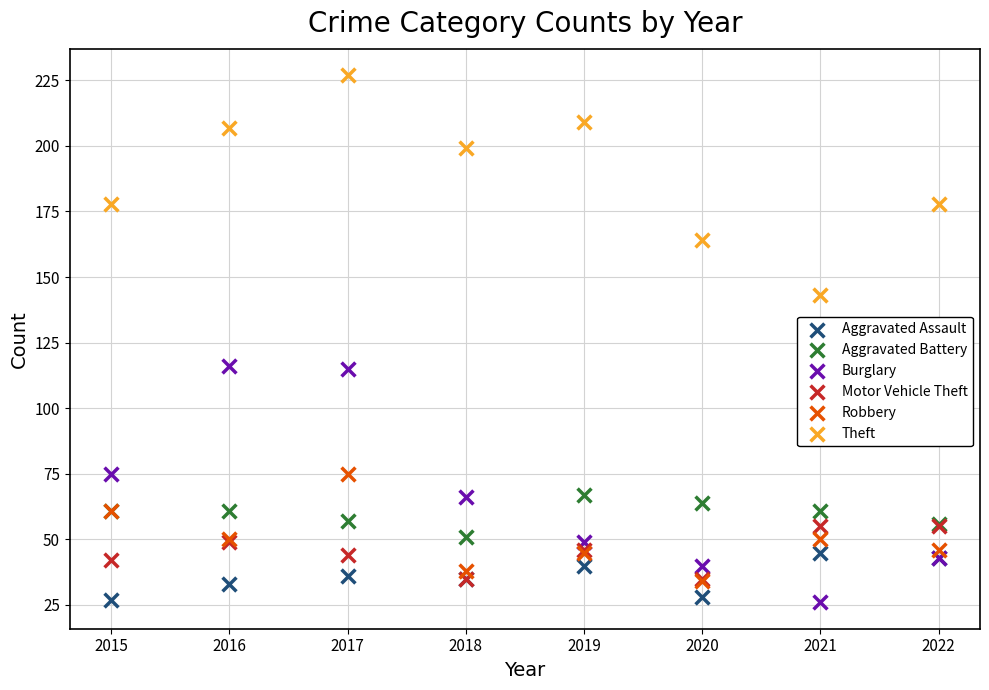

Which series has the widest spread of Y values?

Burglary